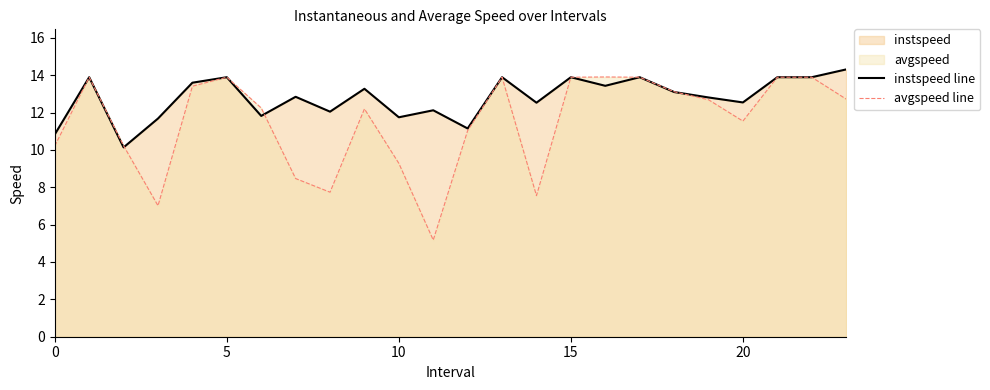

Which series has the largest total across all categories?

instspeed line